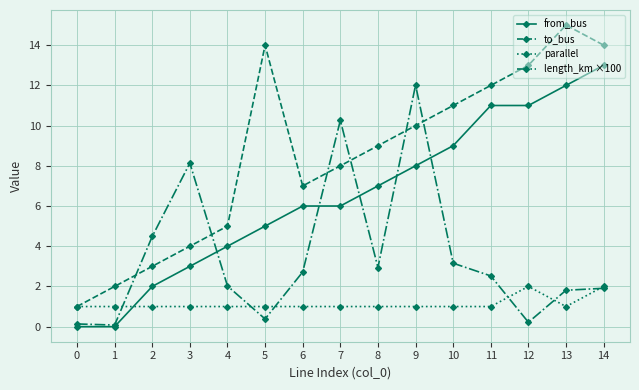

What is the value of the length_km ×100 point at the 5th from the left?

2.0